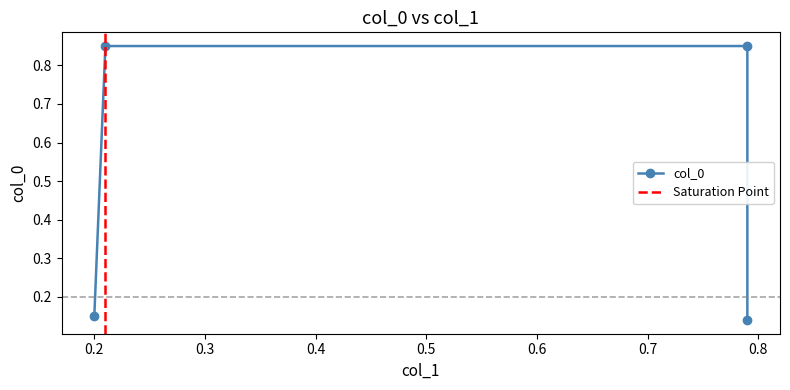

What is the sum of the values at 0.2 and 0.21?

1.0